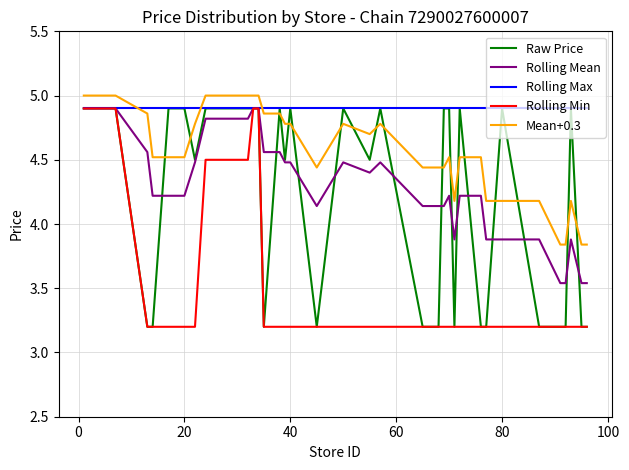

Which series has the largest total across all categories?

Rolling Max